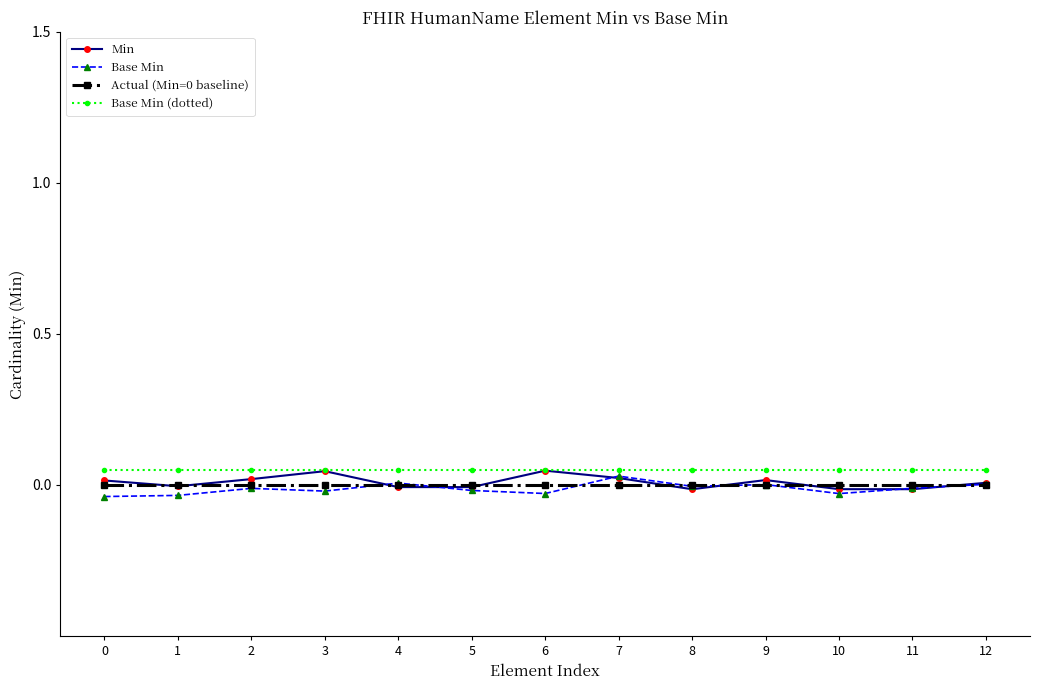

Count the number of data series in this chart.

4